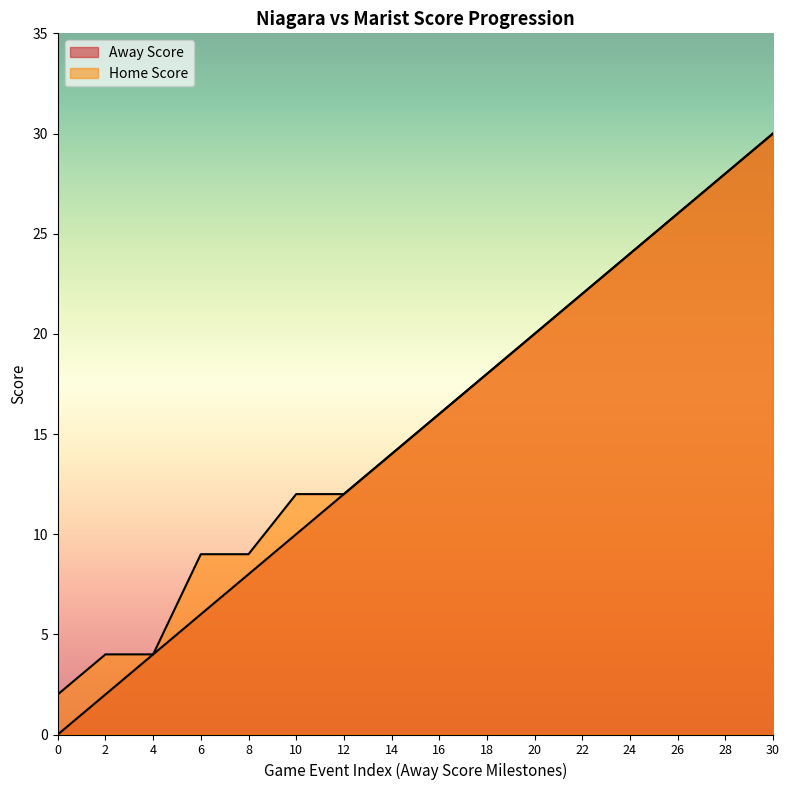

True or false: Away Score and Home Score cross at least once.

False